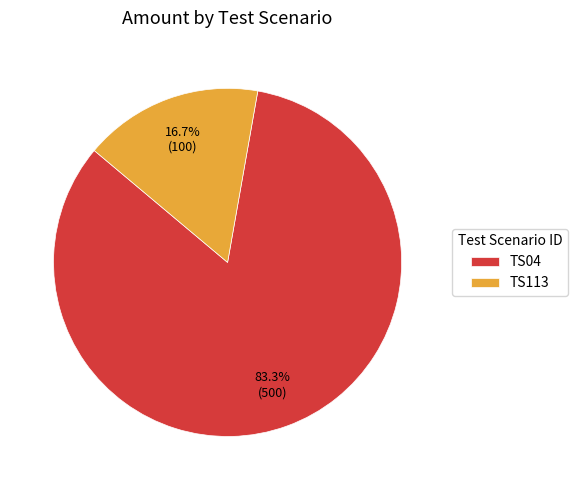

To the nearest percent, what is the difference between the TS04 and TS113 slice percentages?

67%